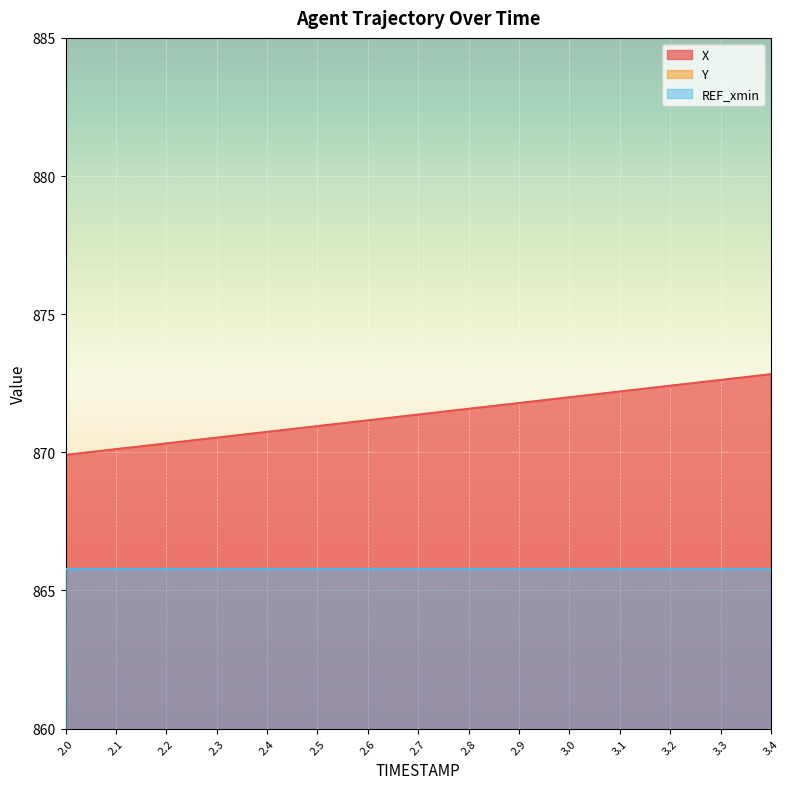

Reading left to right, extract all data points from this chart.

X: 869.9	870.1	870.3	870.5	870.7	870.9	871.2	871.4	871.6	871.8	872.0	872.2	872.4	872.6	872.8
Y: 230.0	229.4	228.8	228.2	227.7	227.1	226.5	226.0	225.4	224.8	224.2	223.7	223.1	222.5	221.9